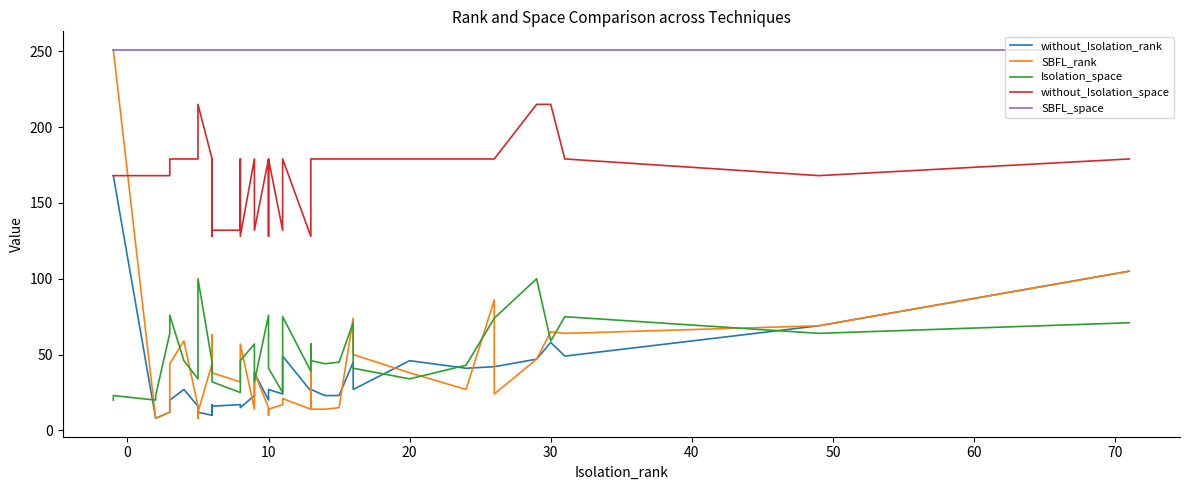

What is the spread (max minus min) of values at 22?

234